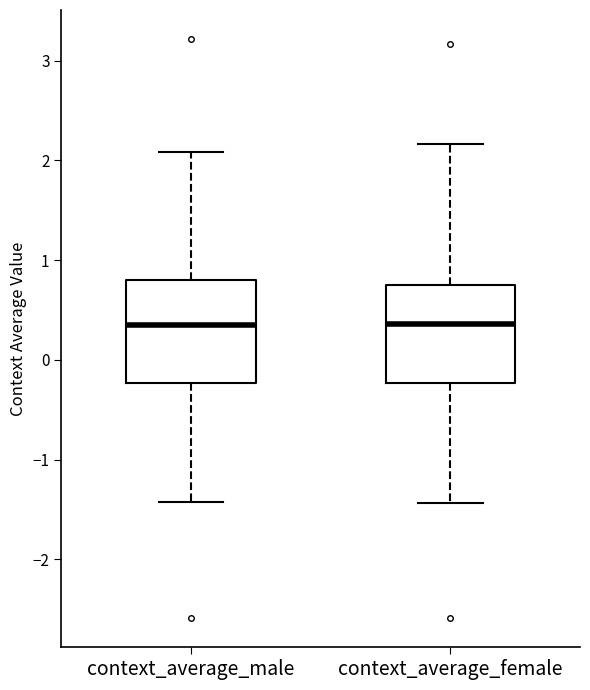

Reading left to right, read every box against the y-axis: the position of its median line, the range the box covers, and the ends of its whiskers. The values are not printed on the chart, so give them approximately, as read against the axis.

context_average_male: median 0.3, box -0.2 to 0.8, whiskers -1.4 to 2.1
context_average_female: median 0.4, box -0.2 to 0.7, whiskers -1.4 to 2.2